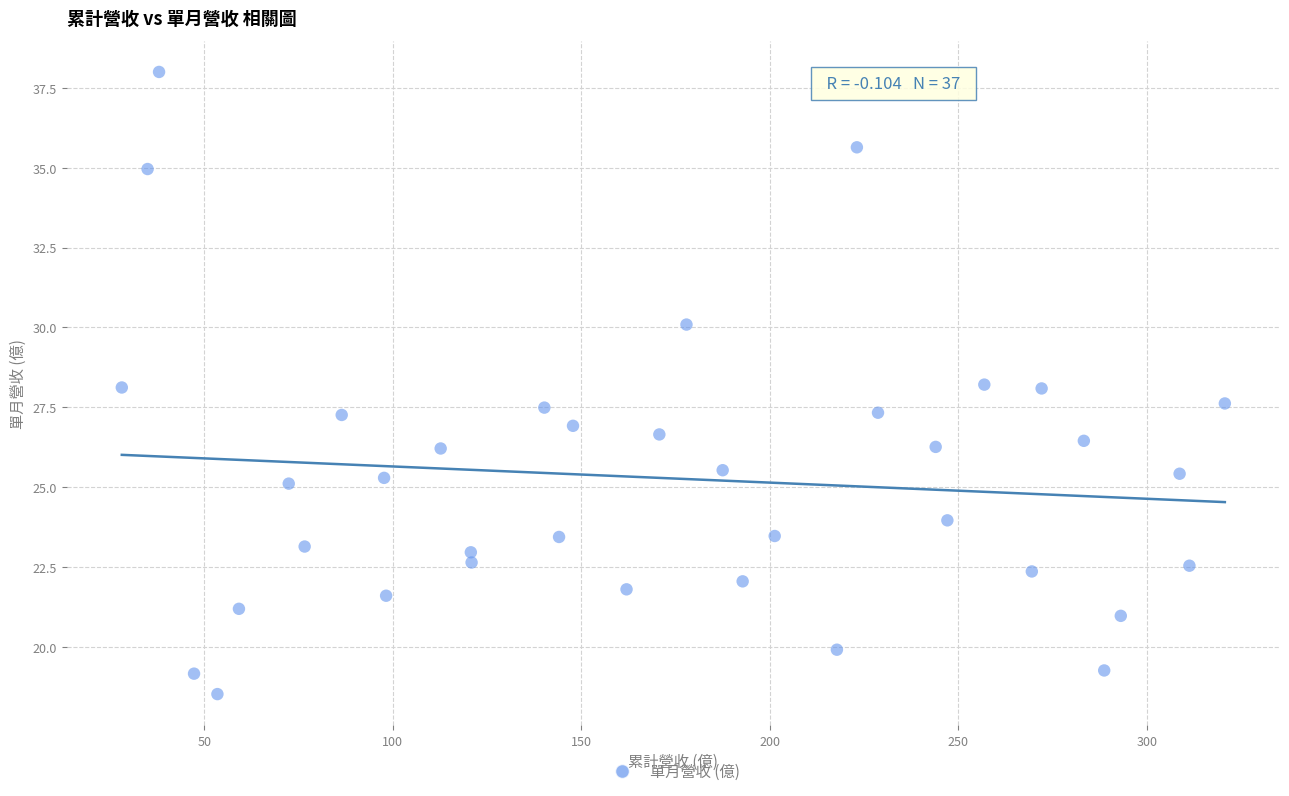

What is the range of Y values (max minus min)?

19.5